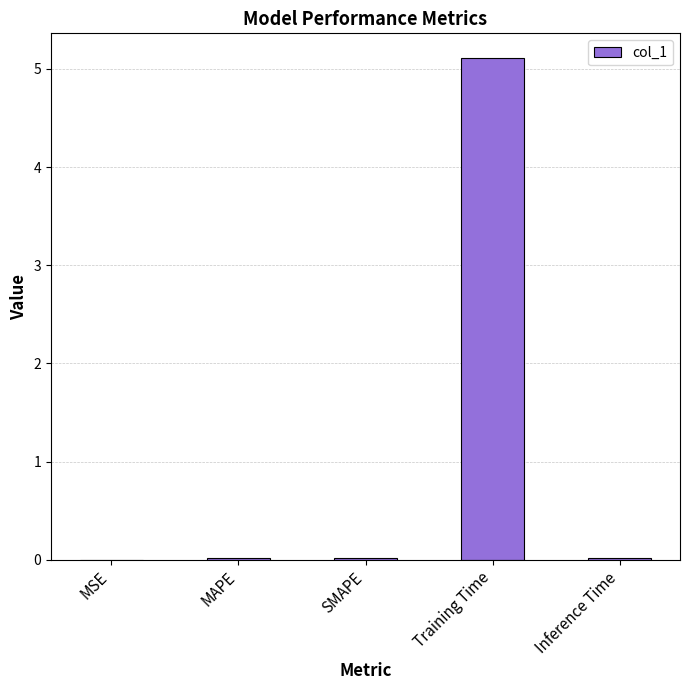

Between Training Time and Inference Time, which is larger?

Training Time